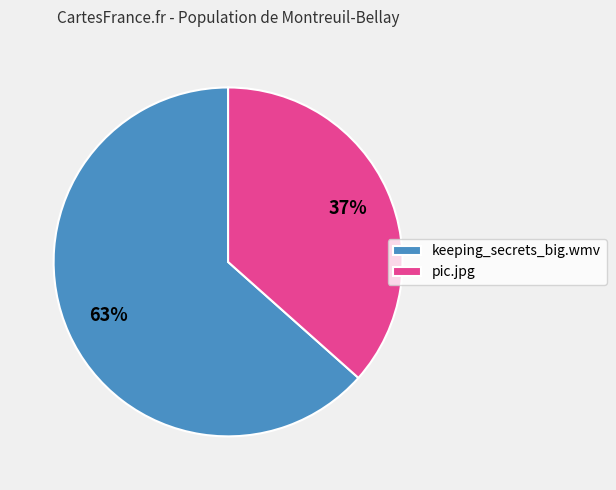

Is the sum of pic.jpg and keeping_secrets_big.wmv greater than half?

Yes